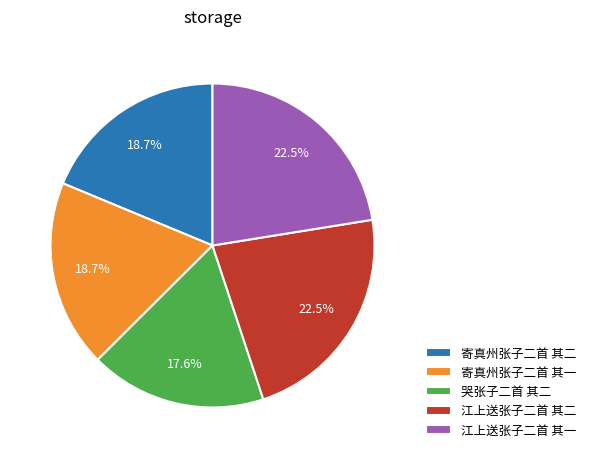

Is there a majority slice in this chart?

No